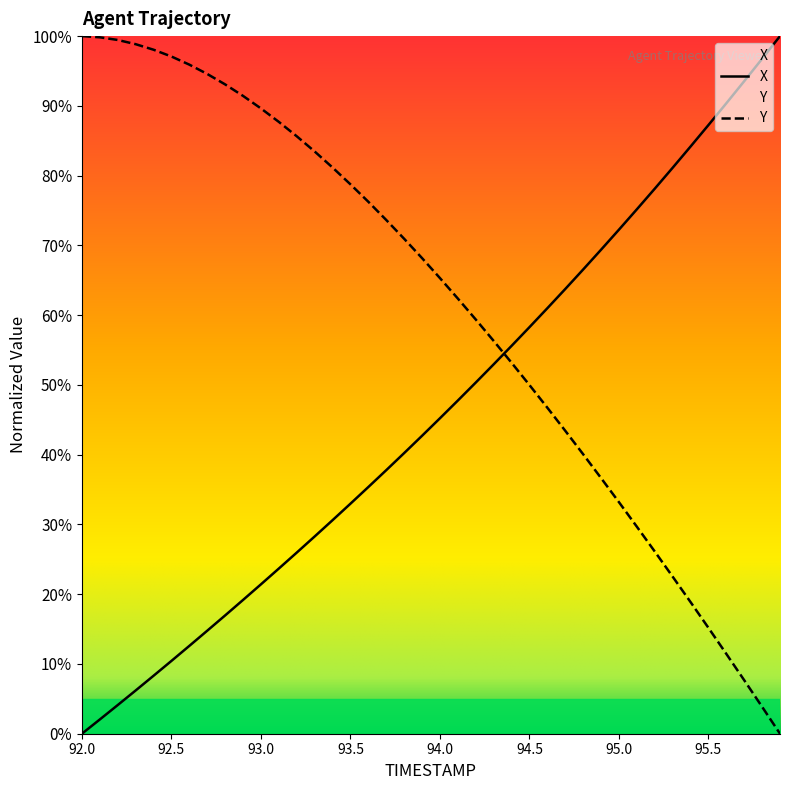

How many times do Y and X cross each other?

1